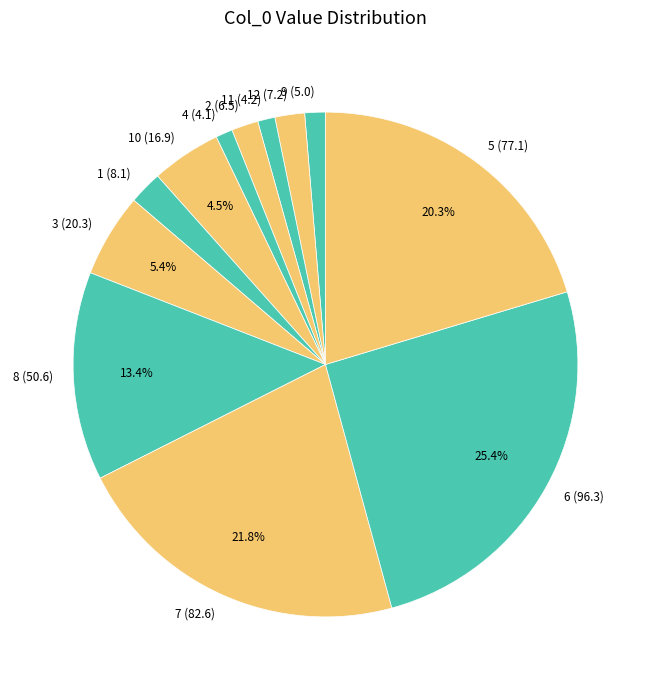

Do 2 (6.5) and 10 (16.9) together represent more than half of the pie?

No